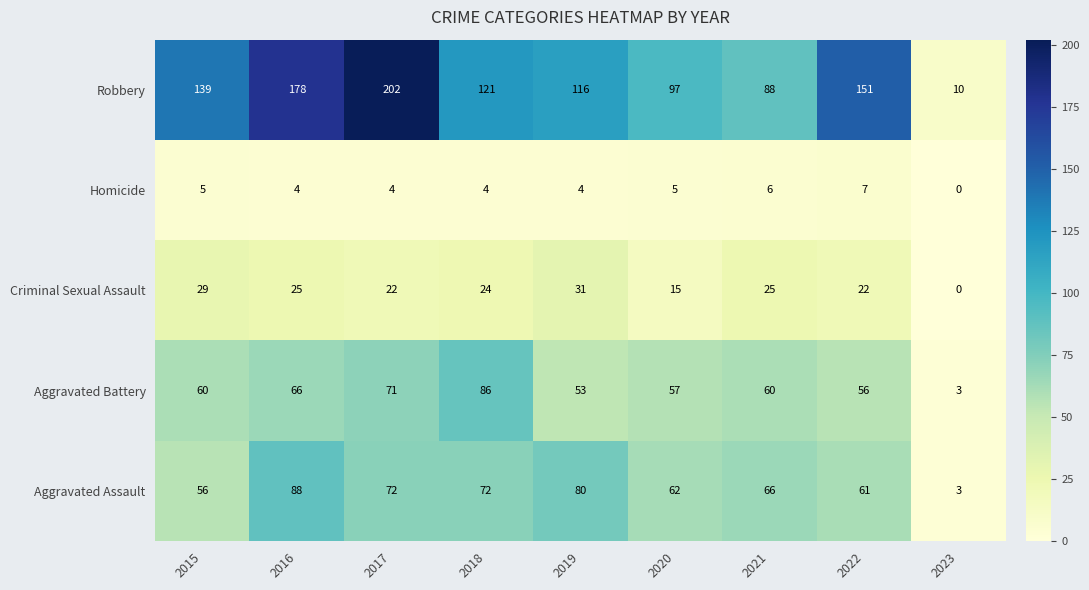

List the series in order of their peak value, lowest first.

Homicide, Criminal Sexual Assault, Aggravated Battery, Aggravated Assault, Robbery